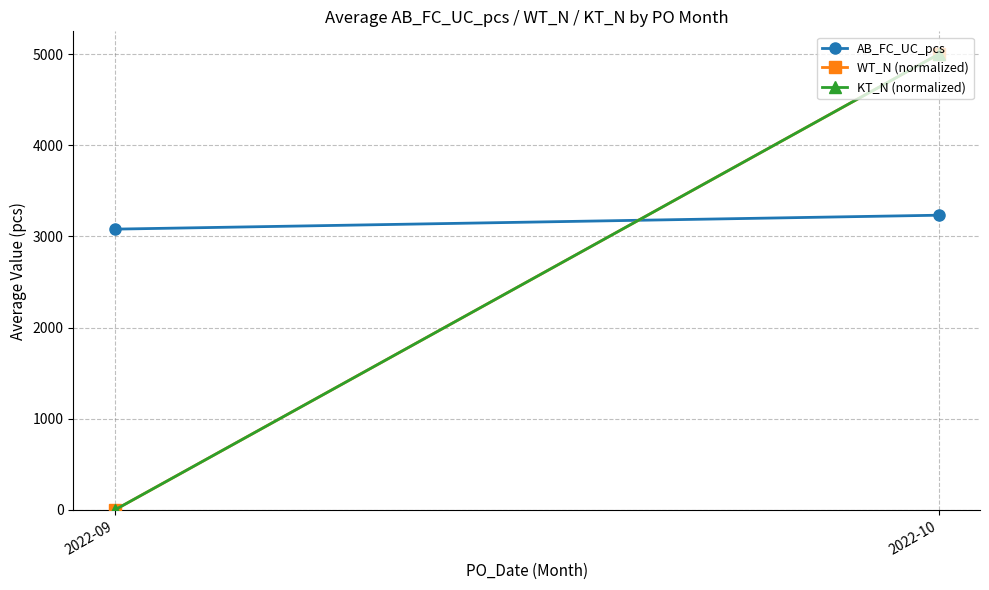

The KT_N (normalized) series shows 1500.4 at 2022-09. True or false?

False